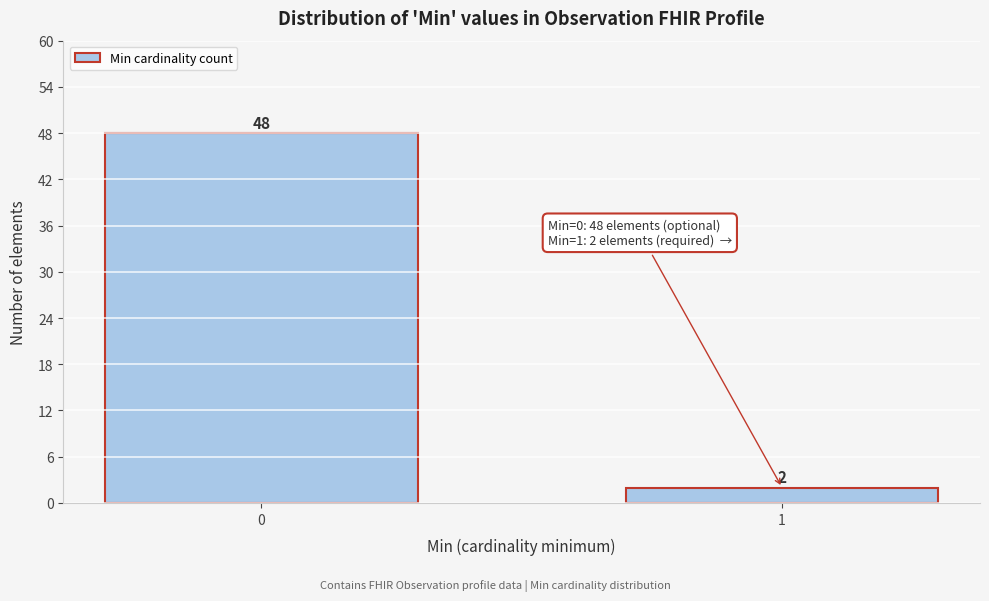

Reading right to left, what are all the values shown in this chart?

1=2	0=48